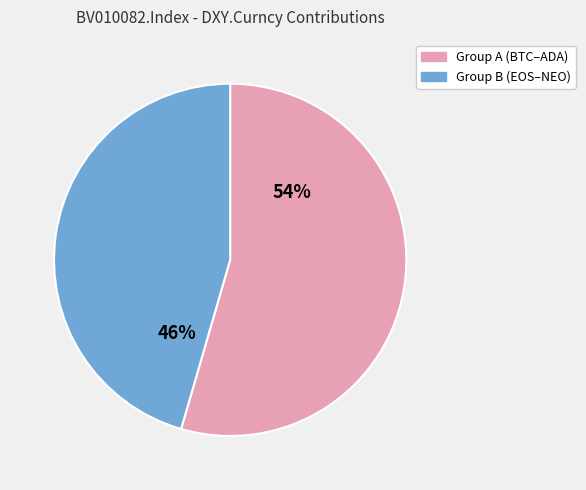

Does any single category account for the majority?

Yes